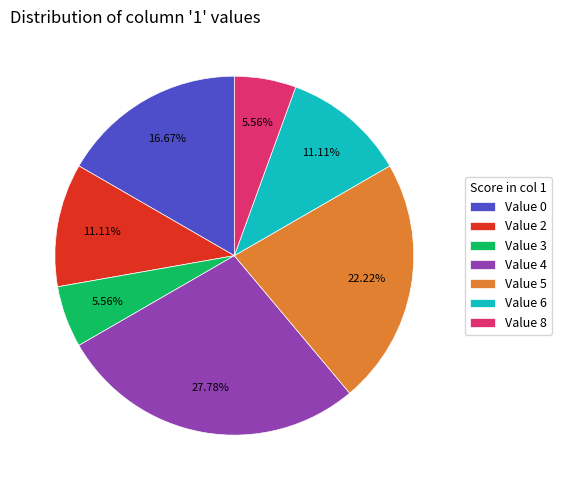

Approximately how many times larger is the value at Value 2 compared to Value 4?

0.4